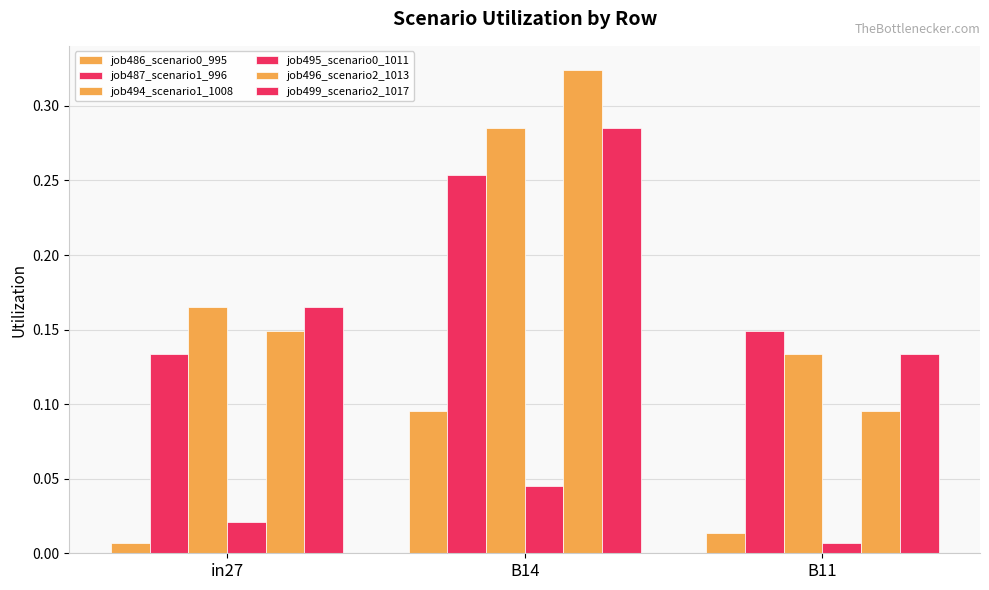

Count the number of categories in the chart.

3